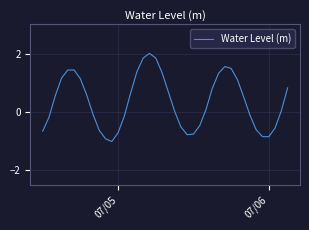

What is the maximum value shown in the chart?

2.0